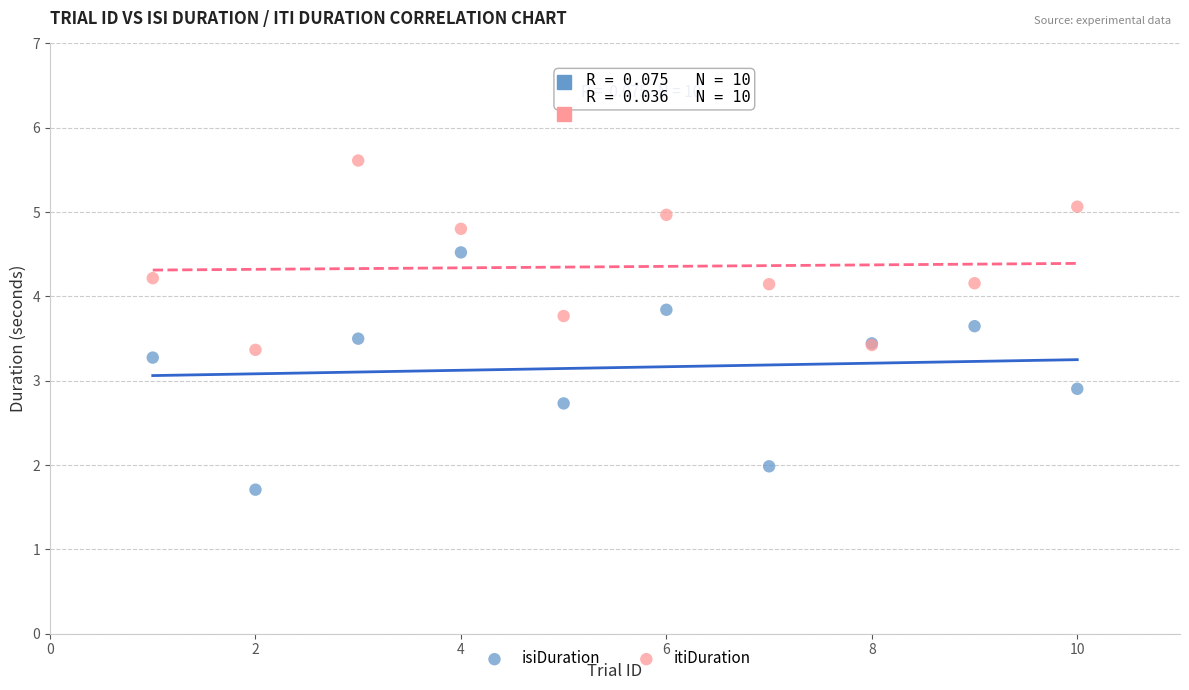

Which series contains the lowest Y value?

isiDuration